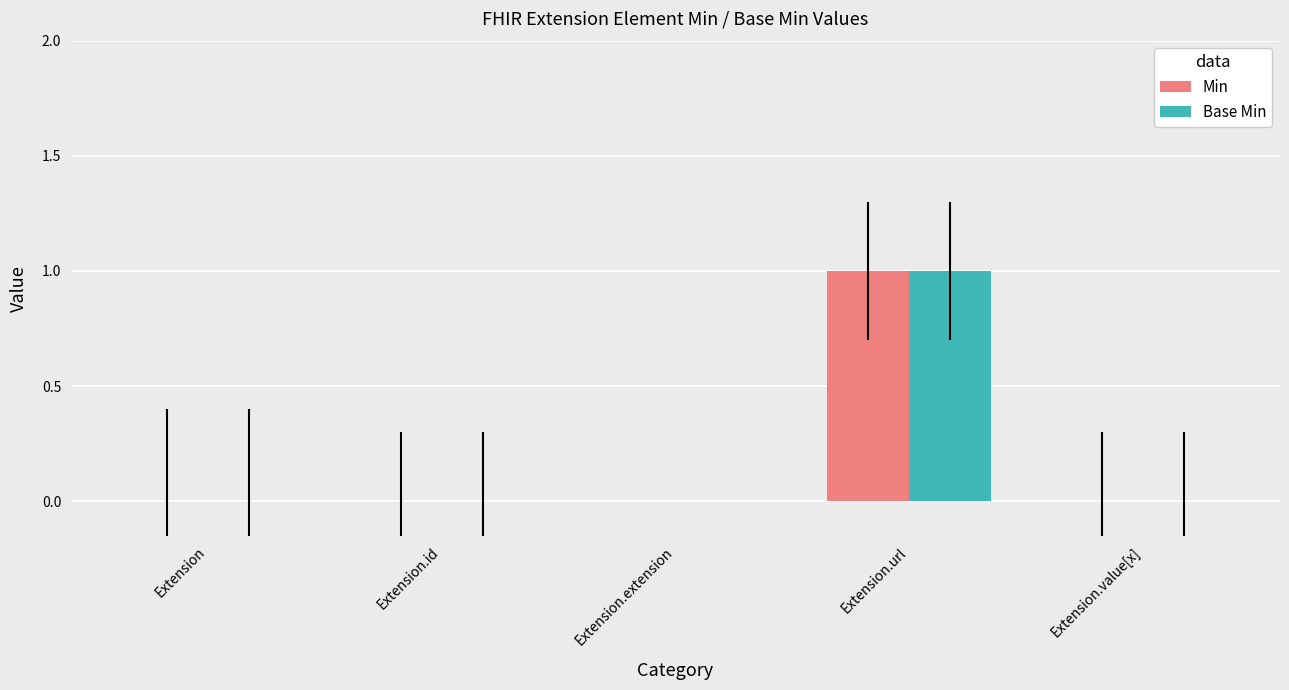

Are the bars horizontal?

No